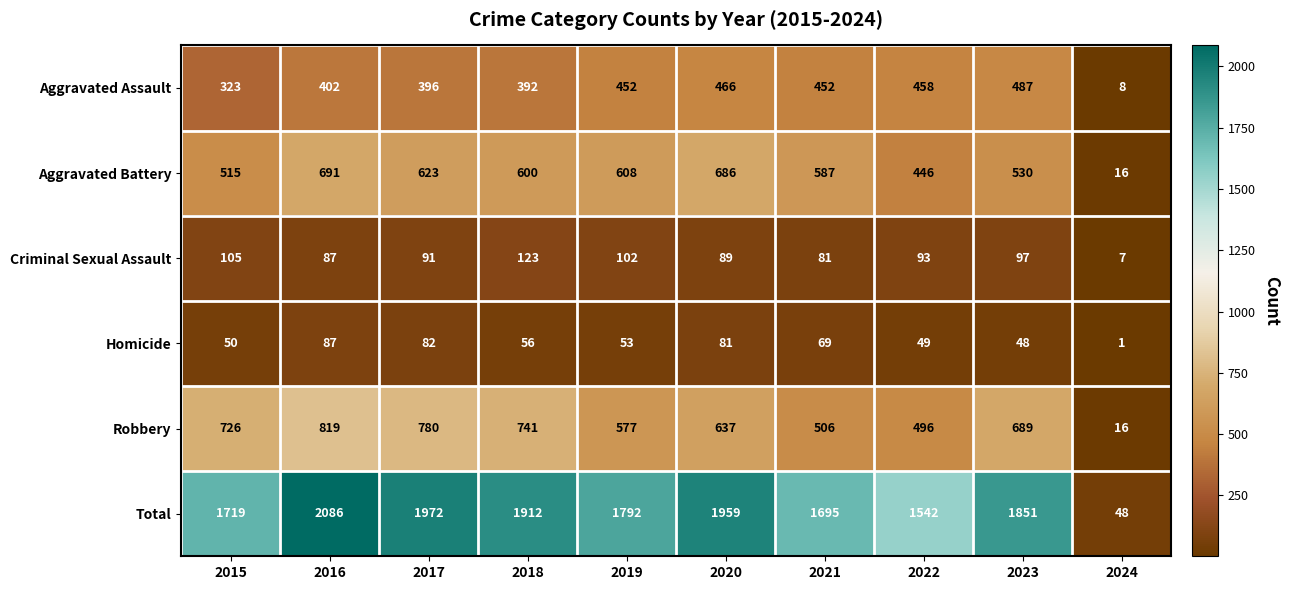

What is the difference between the second highest and minimum values in the Criminal Sexual Assault series?

98